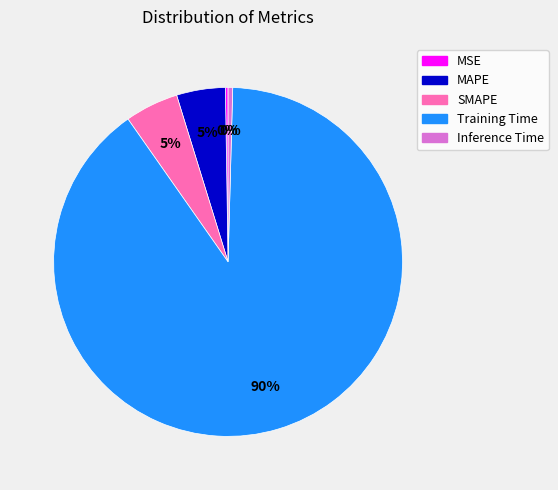

What is the largest slice in the pie chart?

Training Time